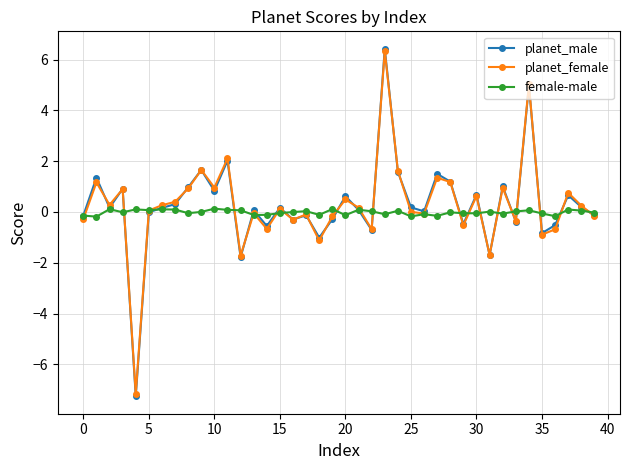

What is the greatest value displayed?

6.4